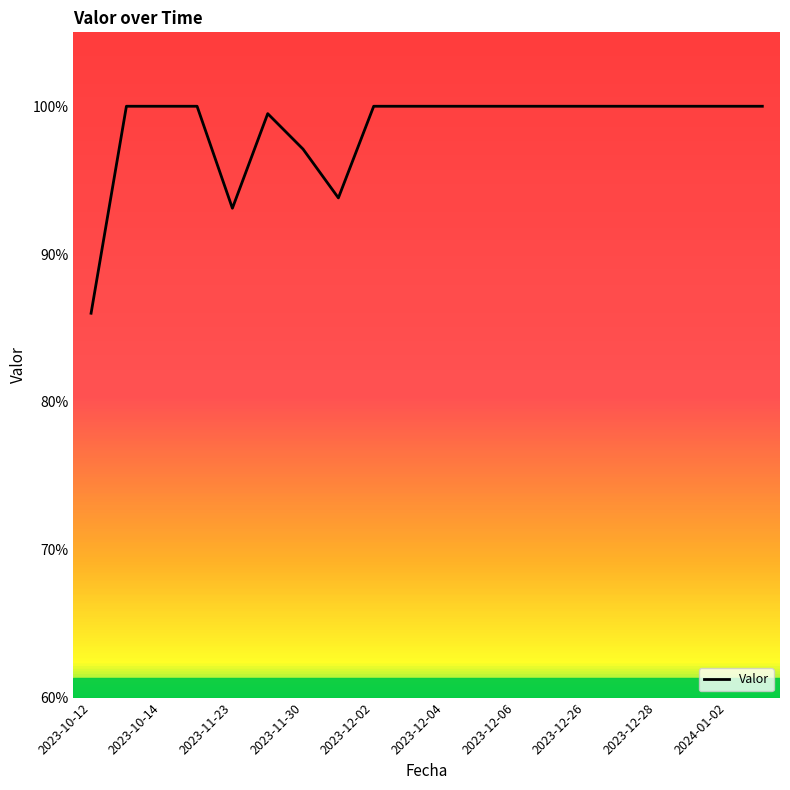

What is the smallest value displayed?

86.0